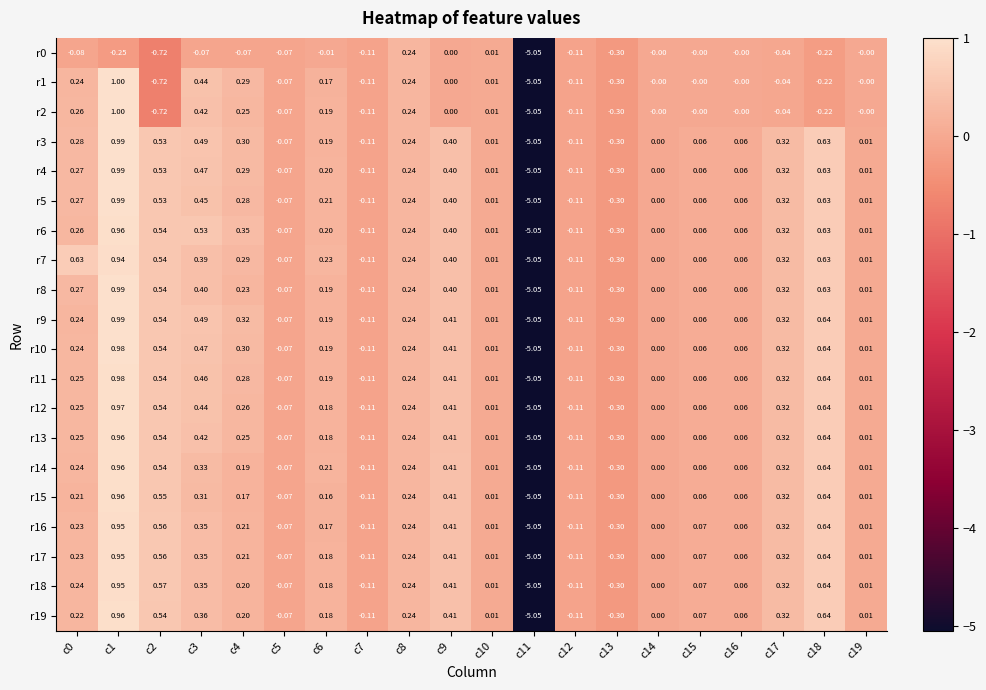

Is the value of r12 at c5 greater than the value of r16 at c4?

No